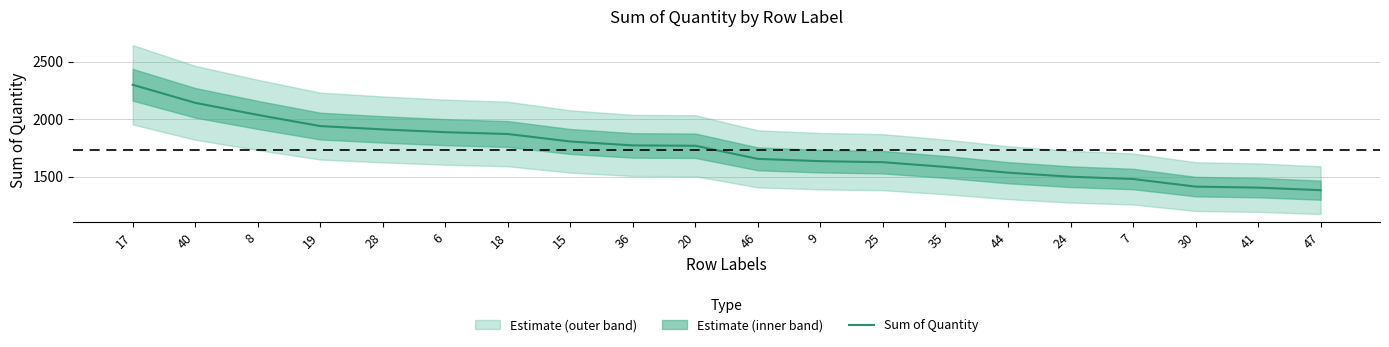

What is the difference between the values at 9 and 30?

221